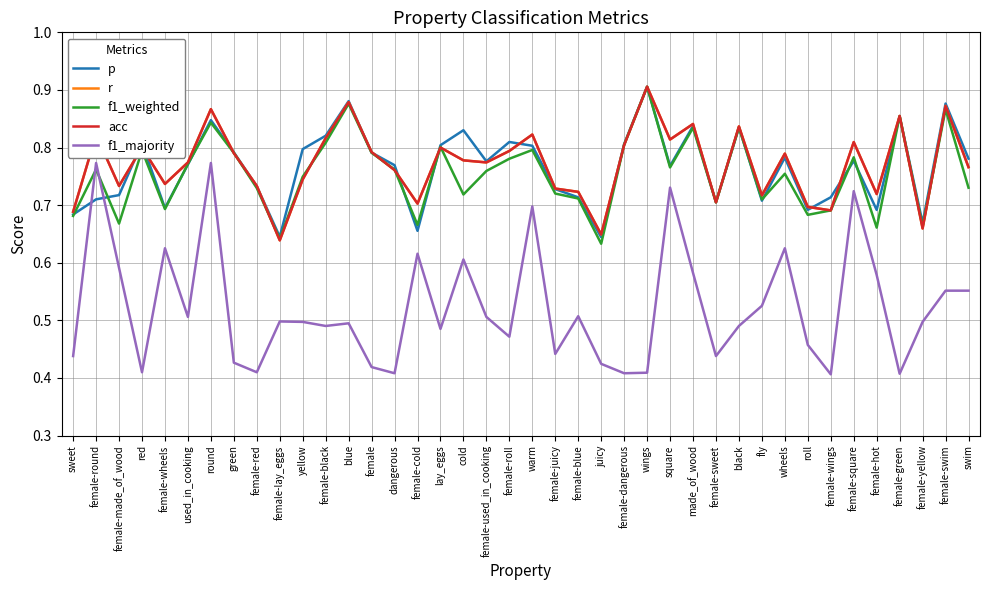

Does the chart display data point markers on the line(s)?

No